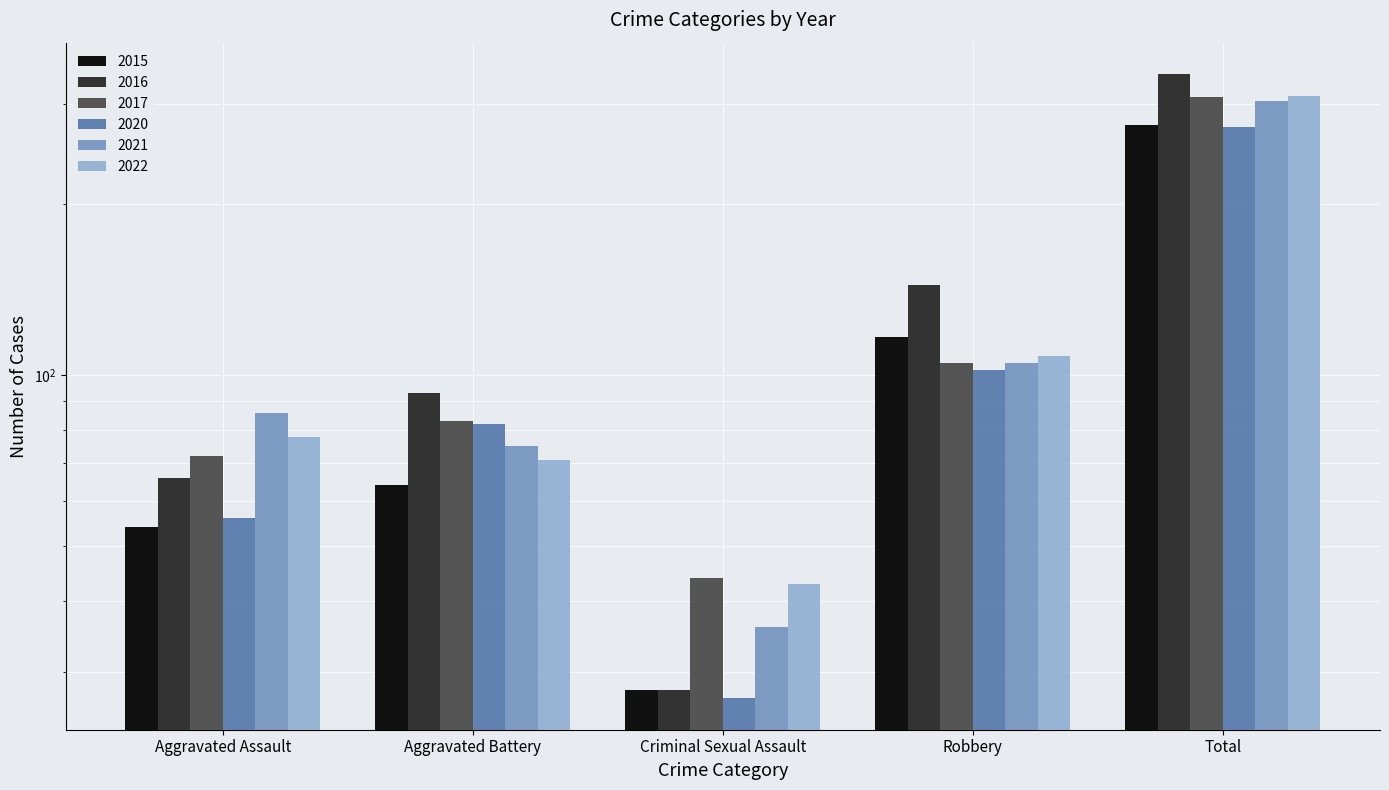

Between Aggravated Battery and Robbery, which is larger?

Robbery